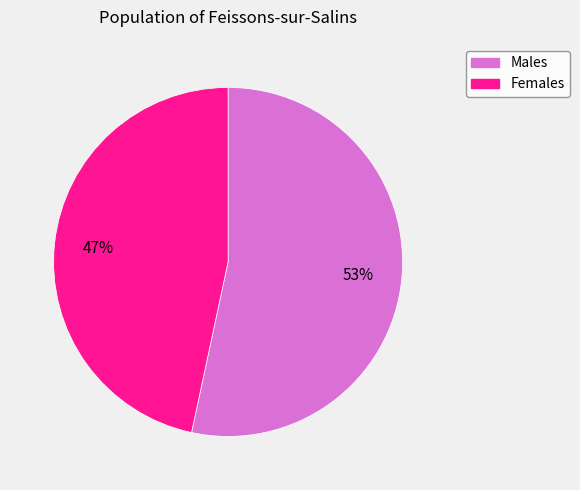

What percentage is the Males slice, to the nearest percent?

53%